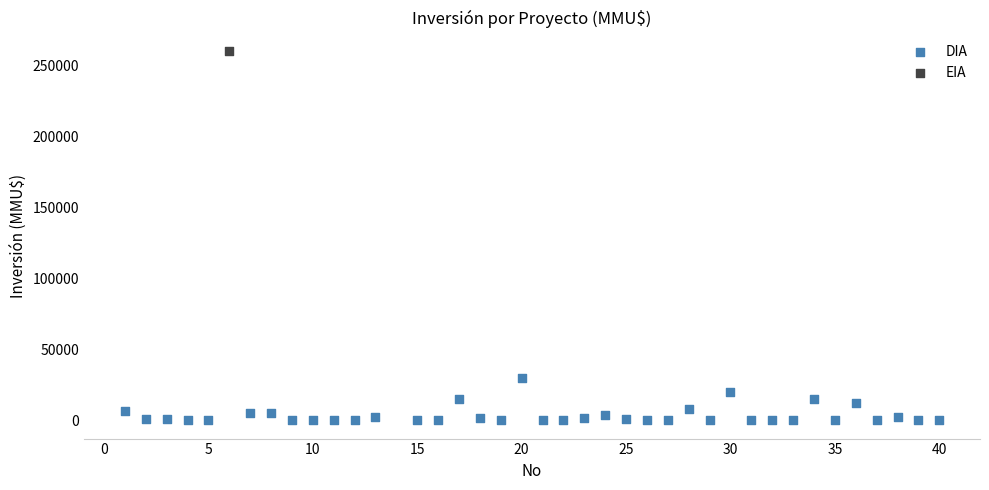

What are all the series names shown in the legend?

DIA, EIA